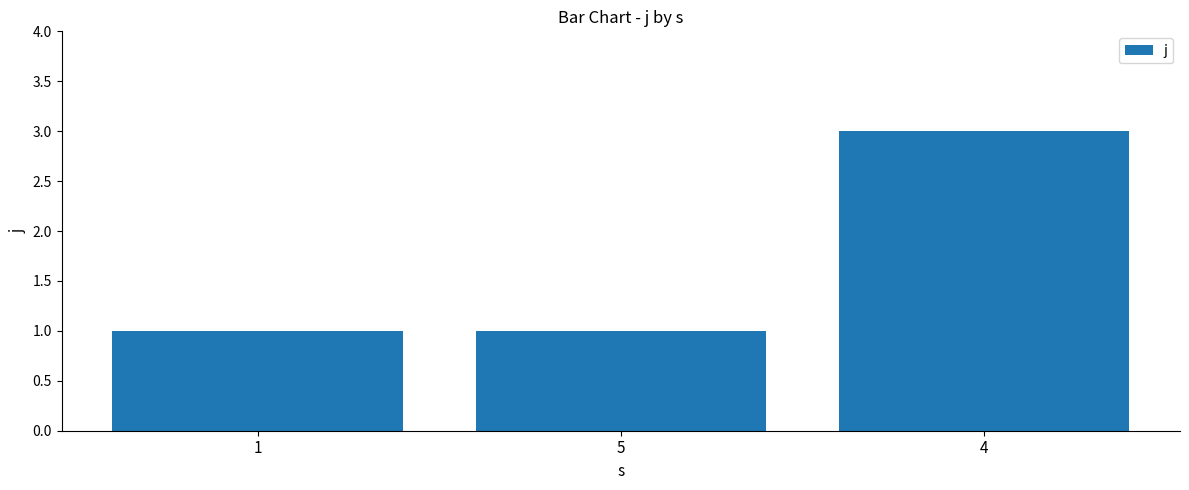

Does the chart contain stacked bars?

No